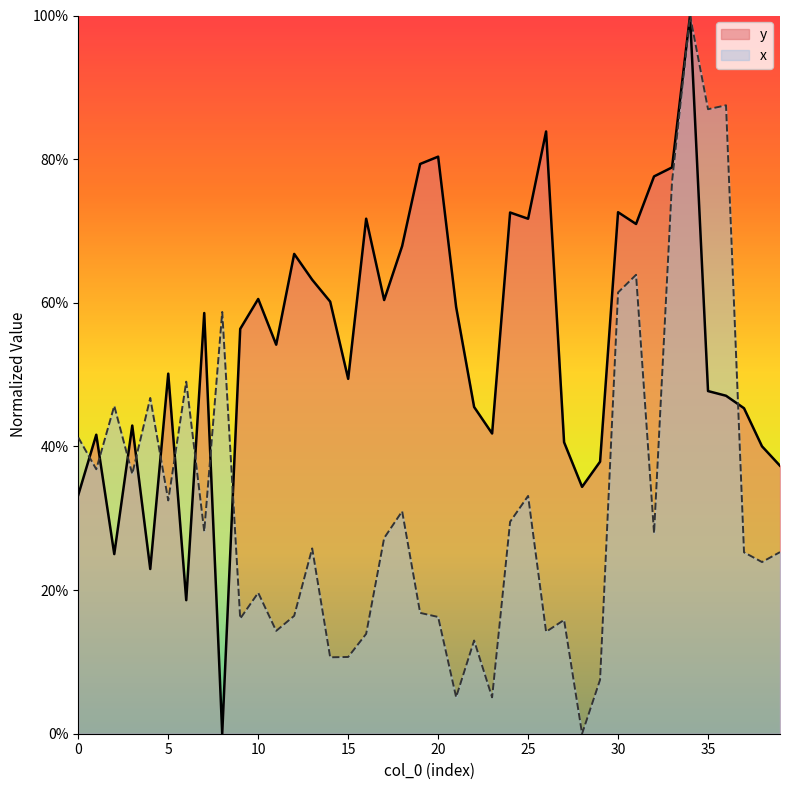

Count the y values in the range 0 to 1.

40